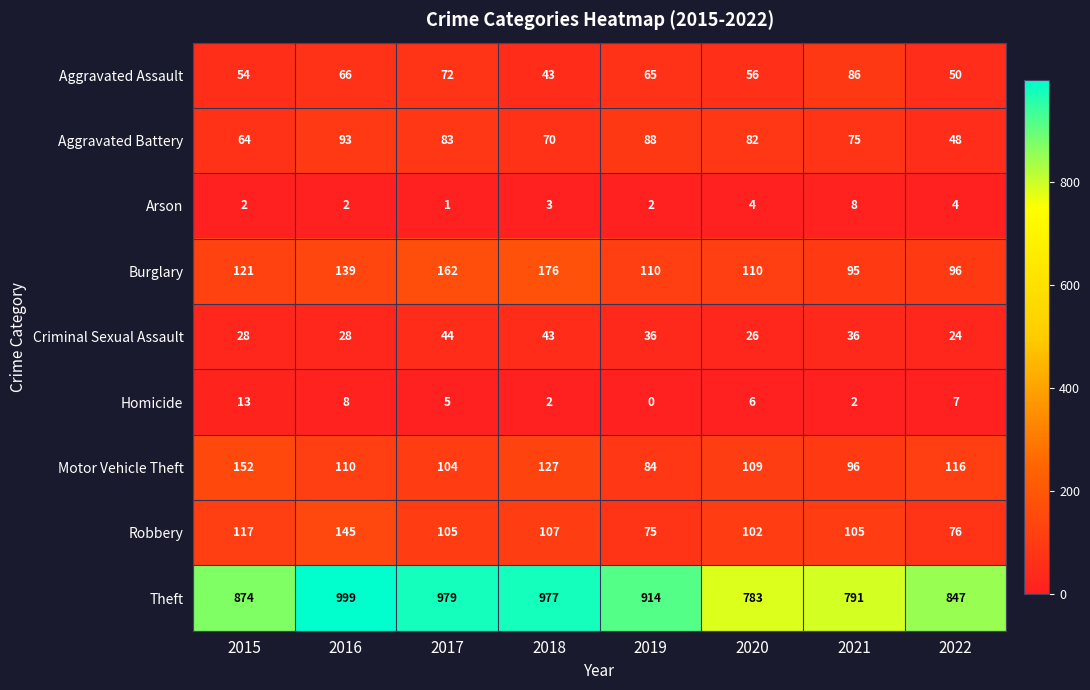

How many data points does each series have?

8